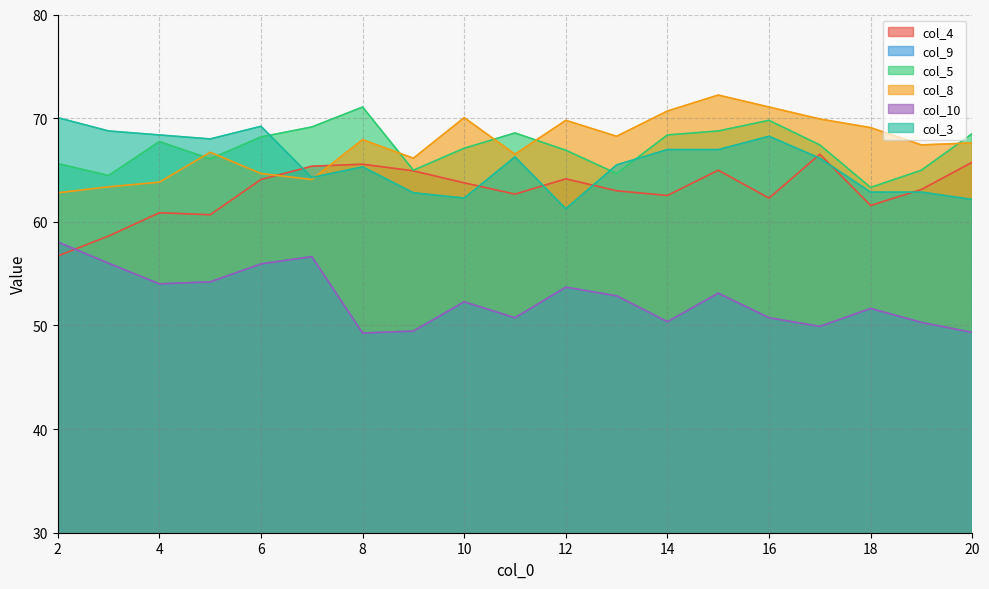

Which category has the lowest value across all series?

8